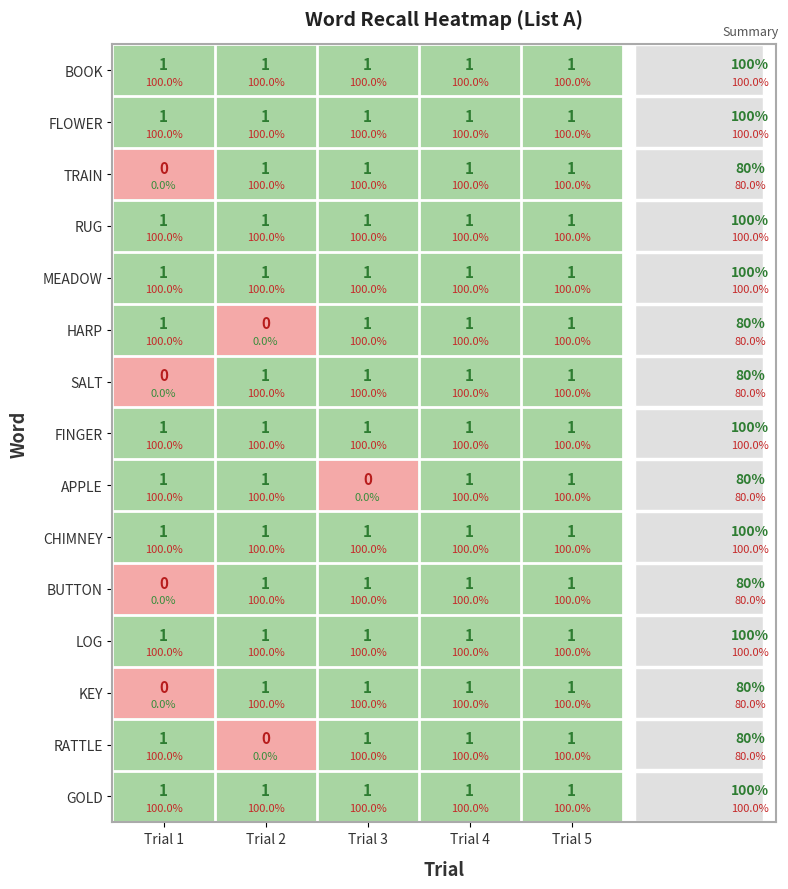

True or false: CHIMNEY has a value of 1 at Trial 1.

False